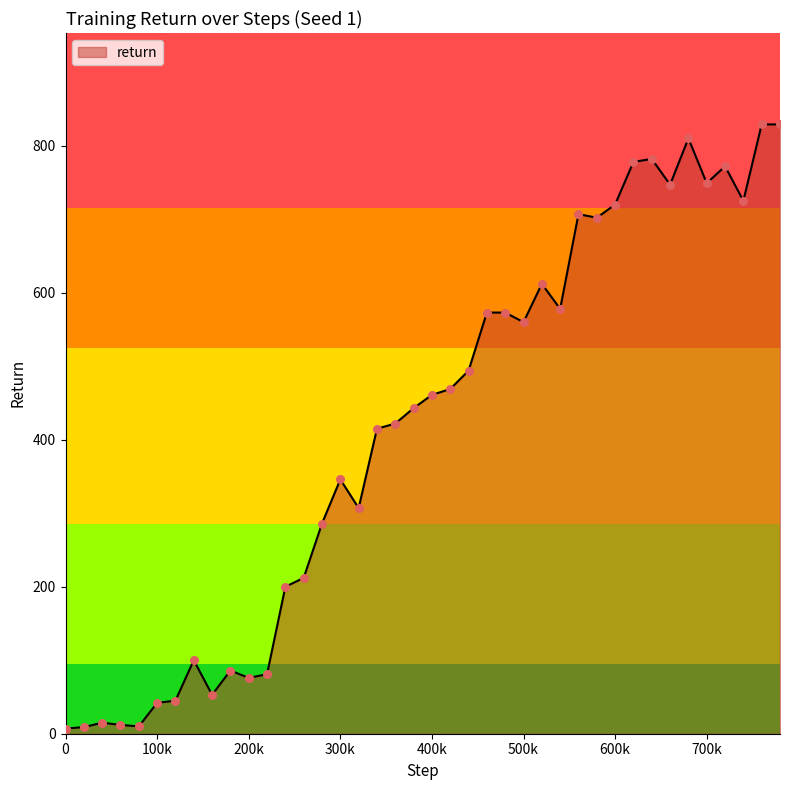

What is the greatest value displayed?

829